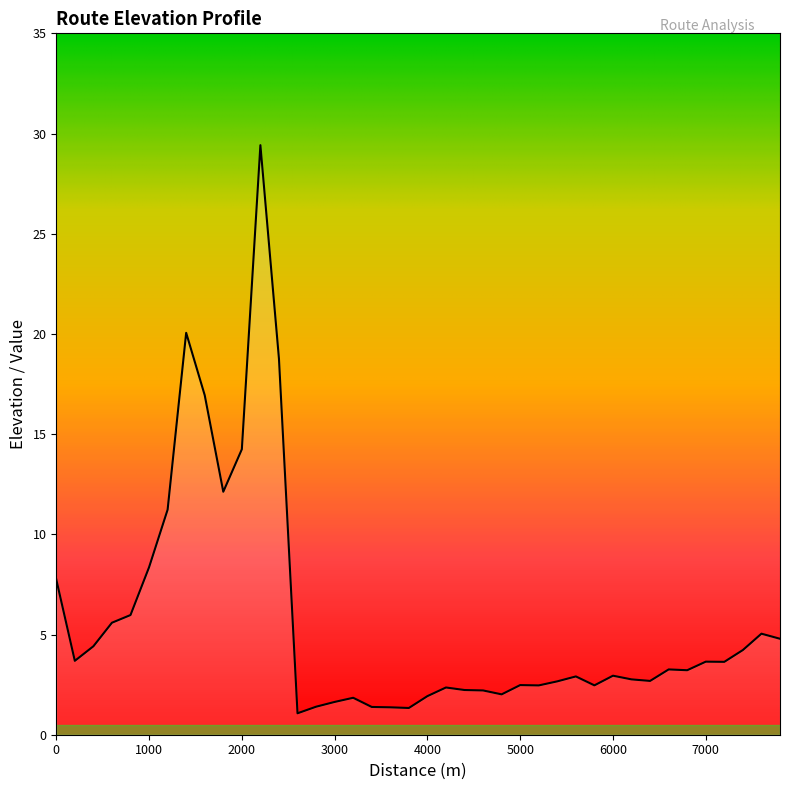

What is the difference between the maximum and minimum values?

28.4